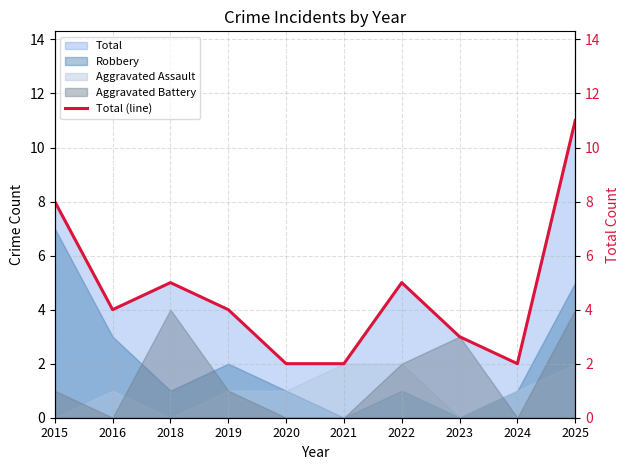

What is the change in value from 2016 to 2021?

-2